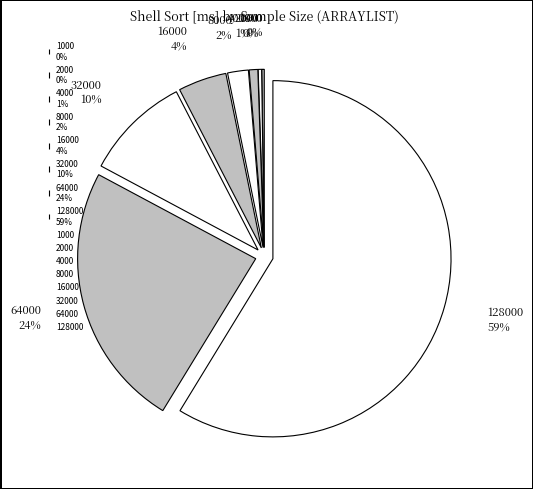

Which has a higher value, 16000 4% or 32000 10%?

32000 10%